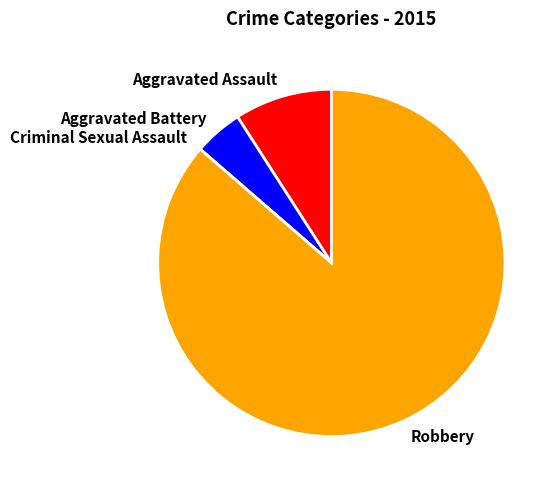

Is there a majority slice in this chart?

Yes